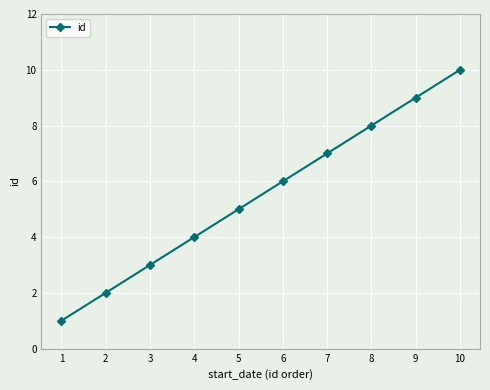

Count the number of data series in this chart.

1